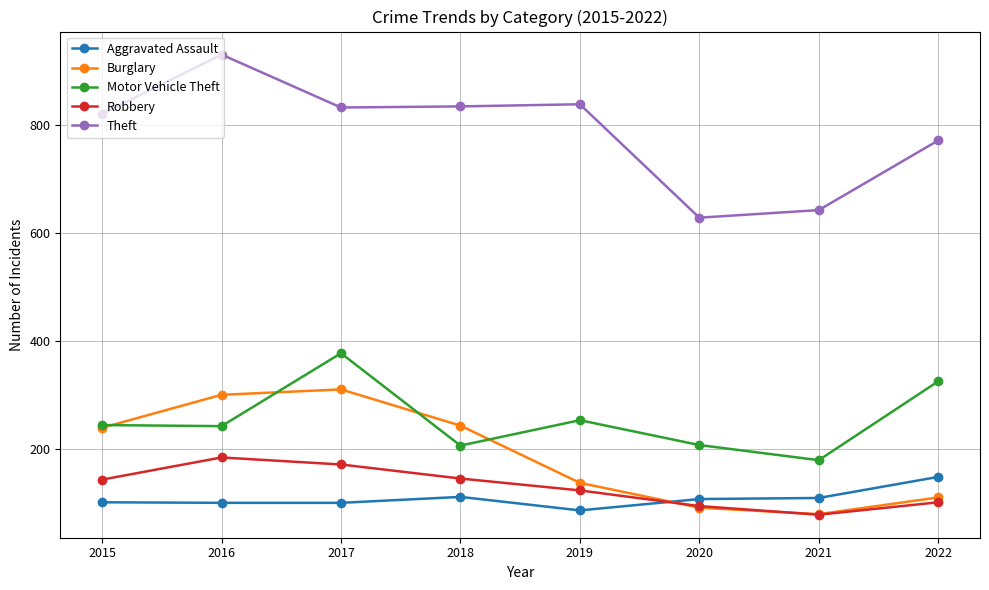

What is the average value of the Motor Vehicle Theft series?

254